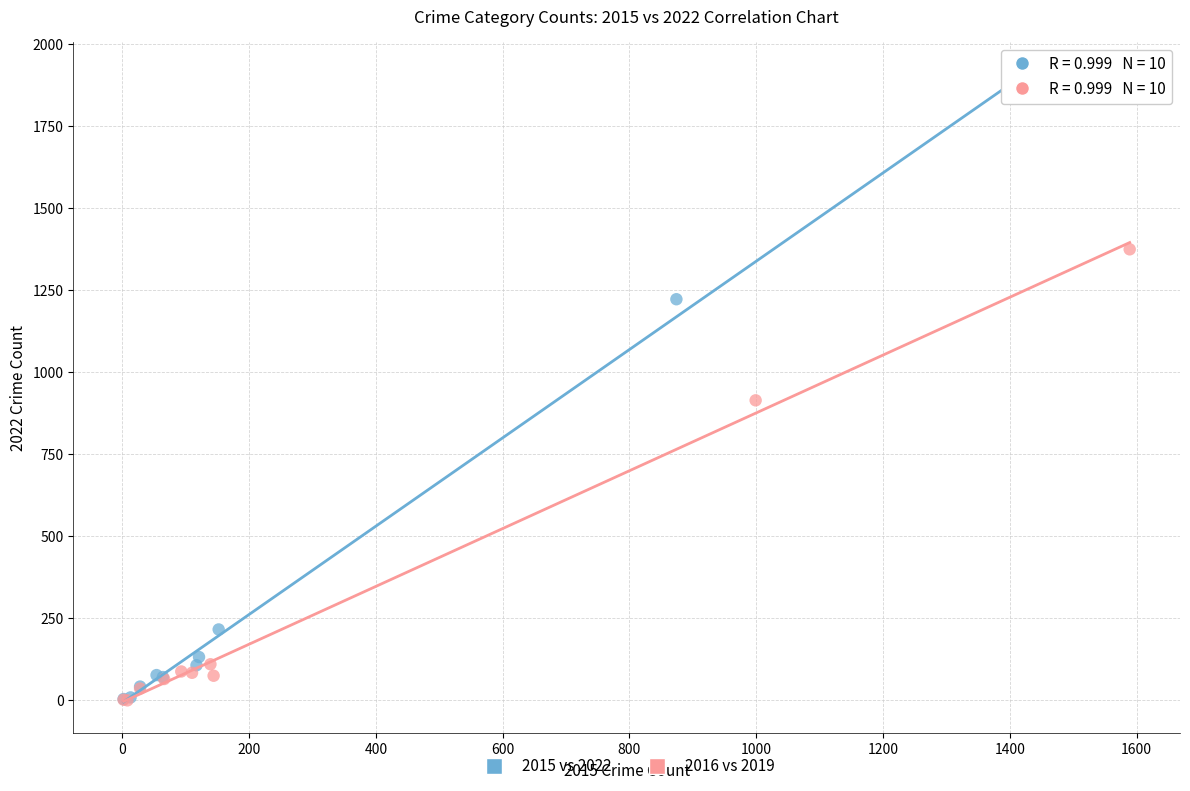

Which series reaches the maximum Y coordinate?

2015 vs 2022